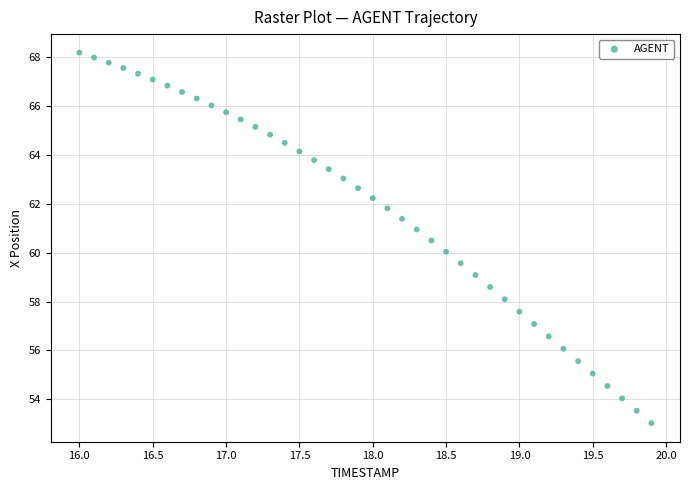

What is the range of X values (max minus min)?

3.9